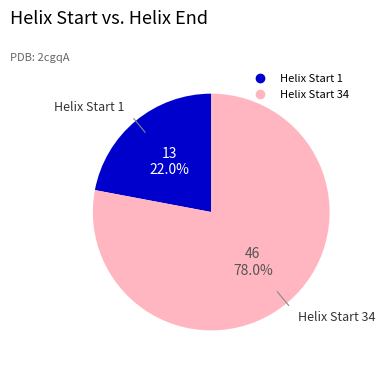

Is there any slice that represents more than half of the pie?

Yes